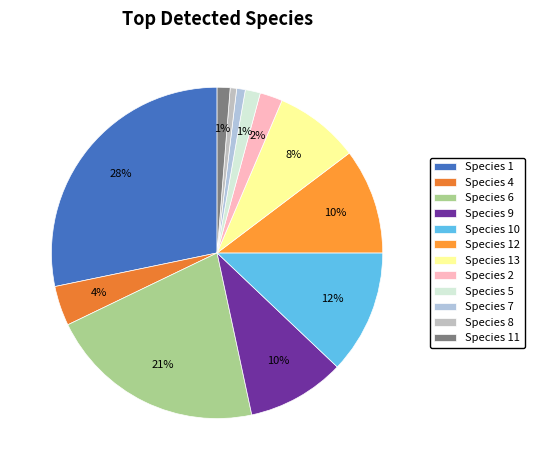

Which slice is the largest?

Species 1